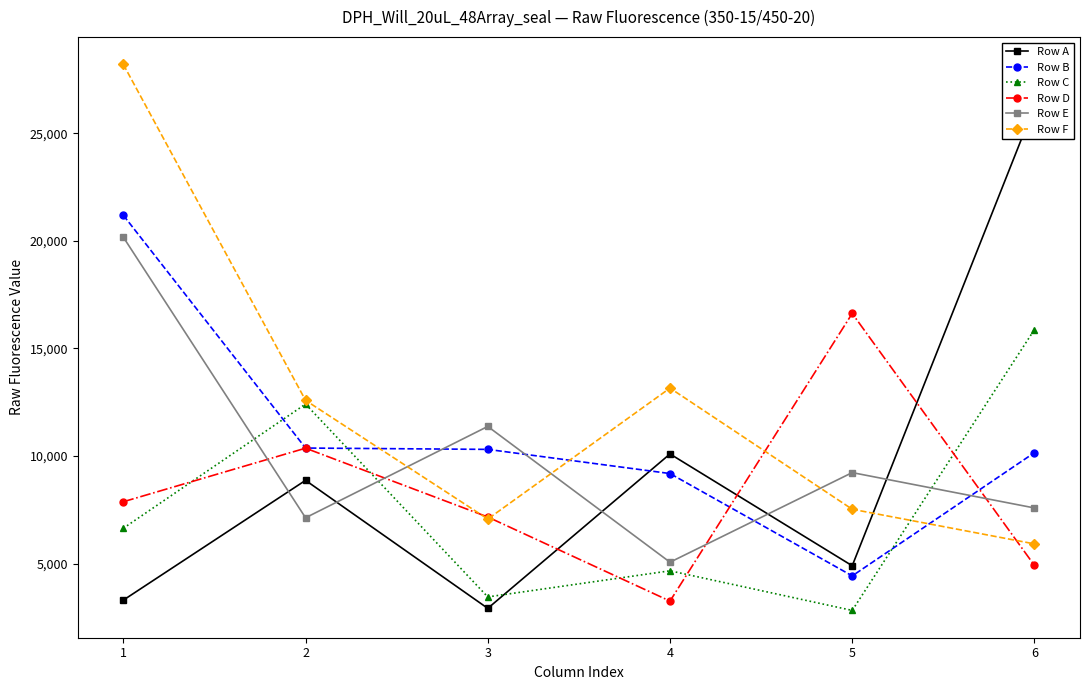

True or false: Row A has more than 0 interior local peaks.

True